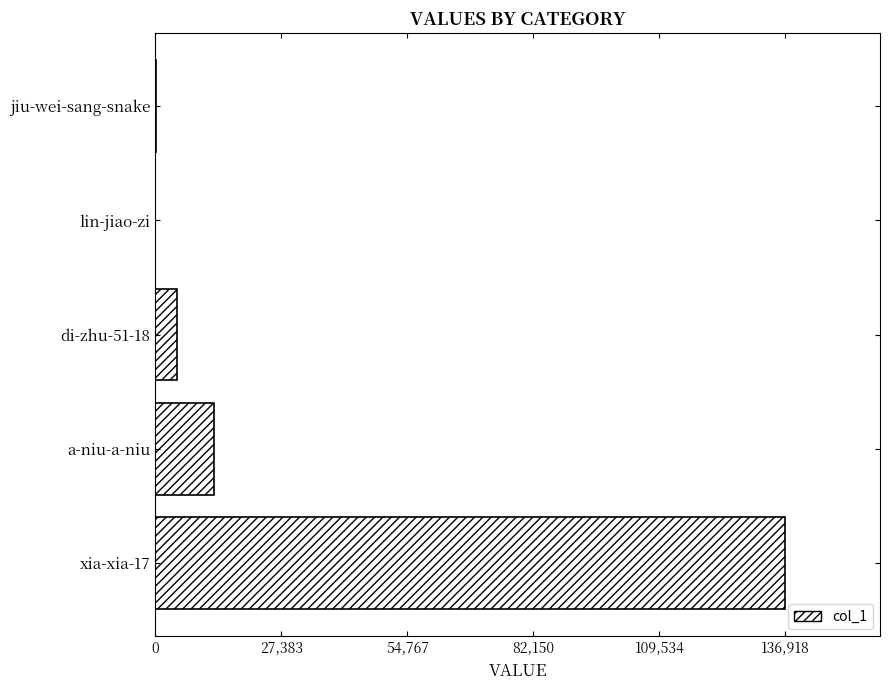

What is the approximate value at a-niu-a-niu?

12653